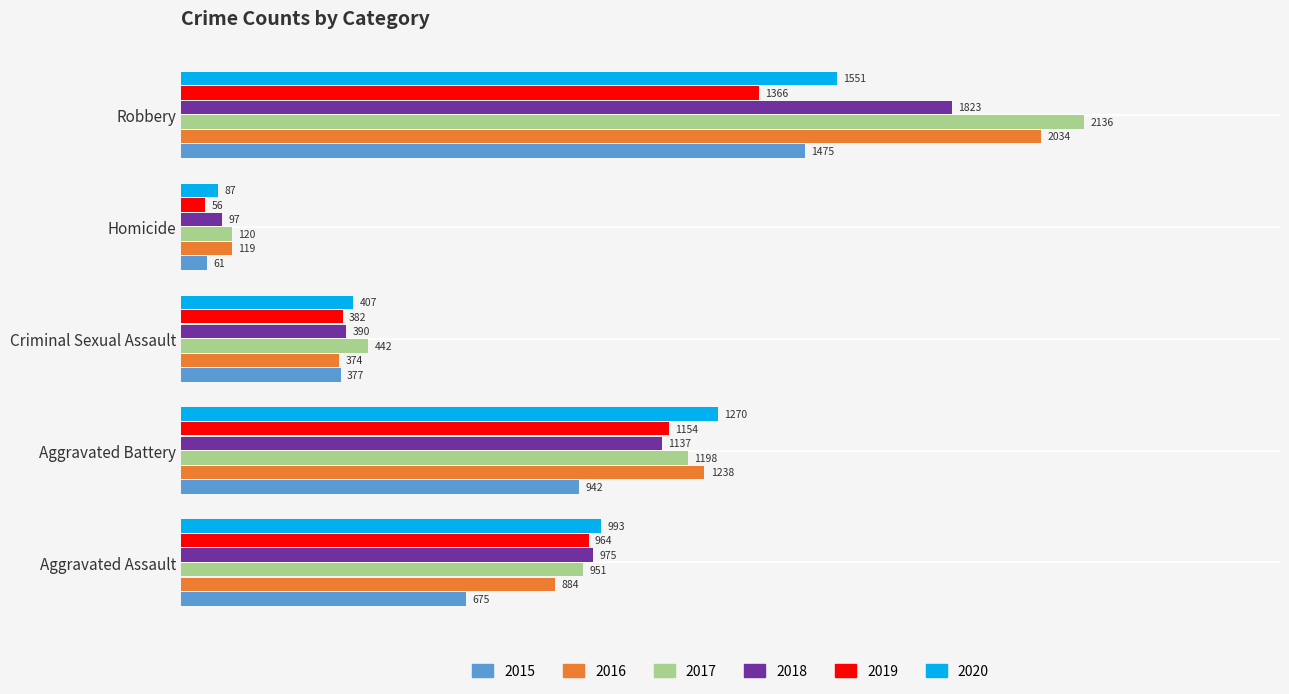

Rank the categories by 2015 value from lowest to highest.

Homicide, Criminal Sexual Assault, Aggravated Assault, Aggravated Battery, Robbery